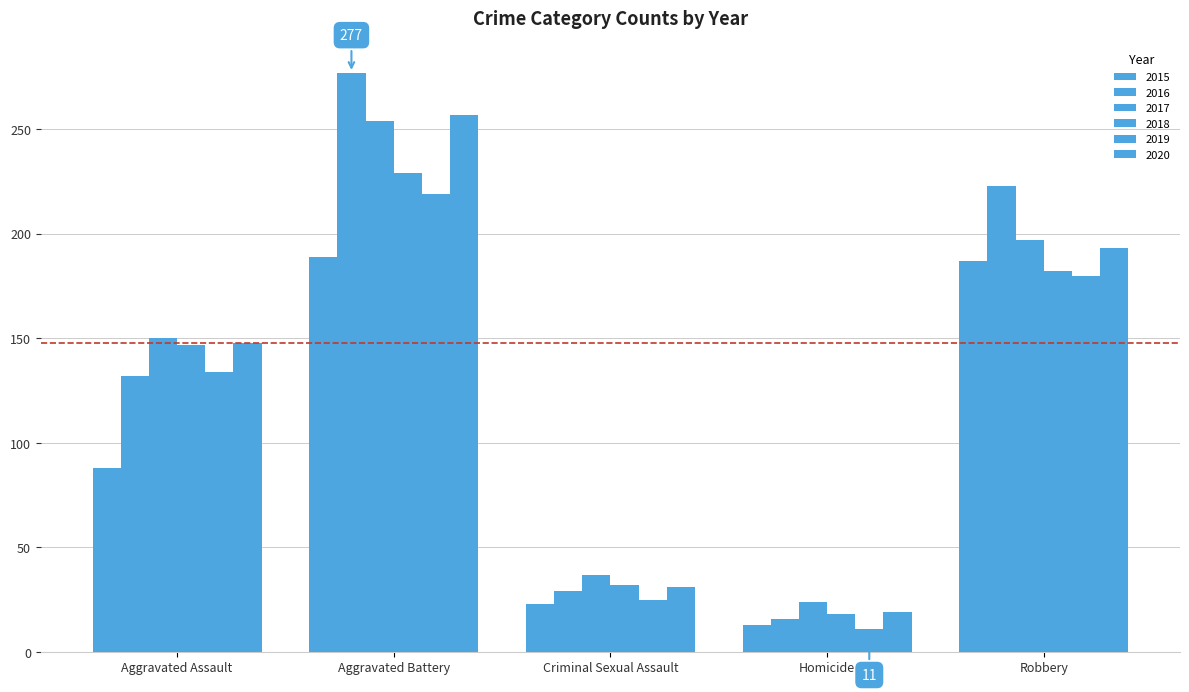

What position from the left is Criminal Sexual Assault?

3